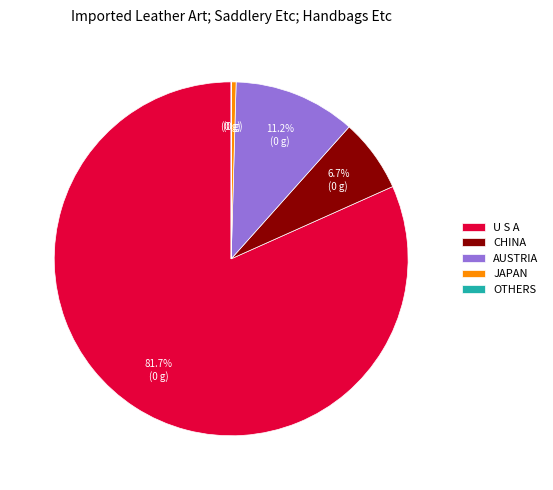

What is the largest slice in the pie chart?

U S A